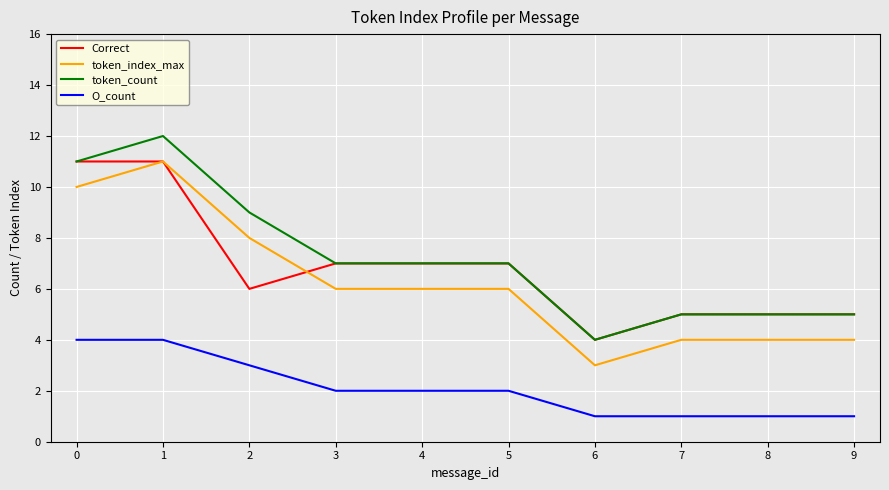

The value of Correct at 7 is 5. True or false?

True